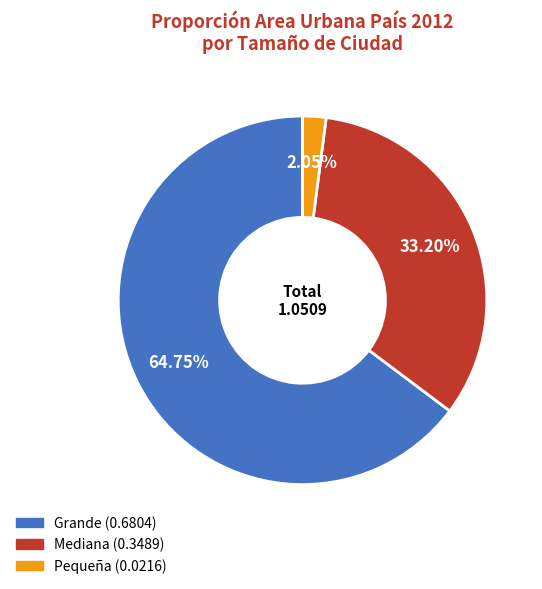

True or false: Grande accounts for 57% of the total.

False